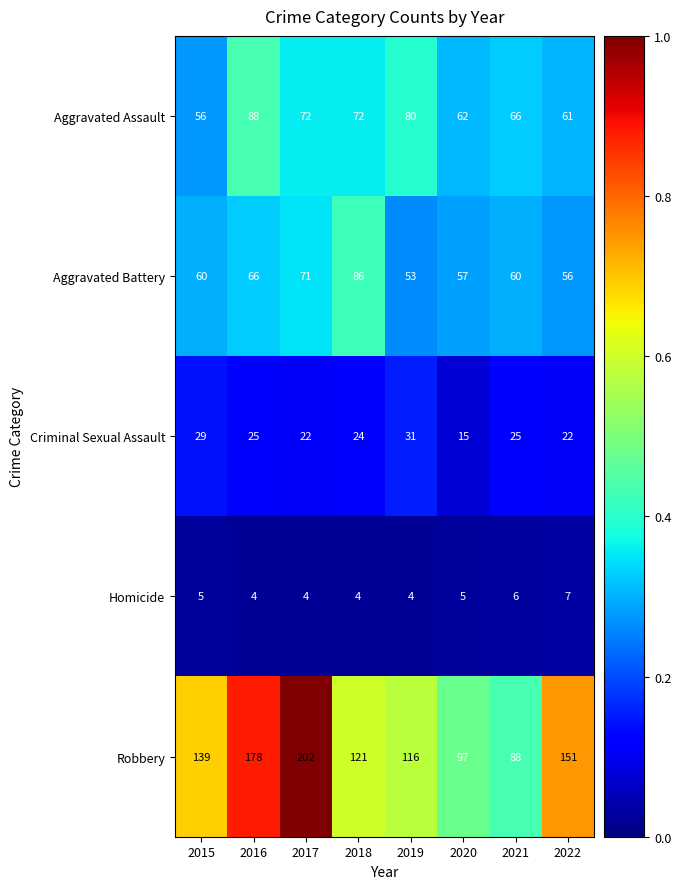

Read the Robbery value at 2020.

97